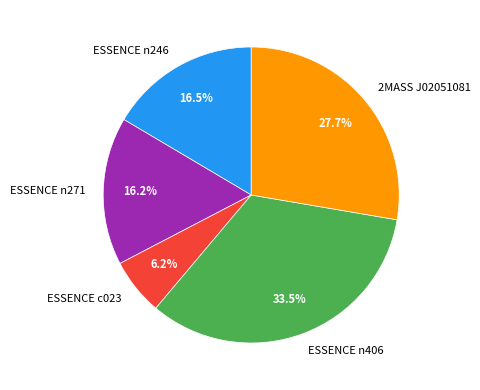

Which category has the biggest portion of the pie?

ESSENCE n406